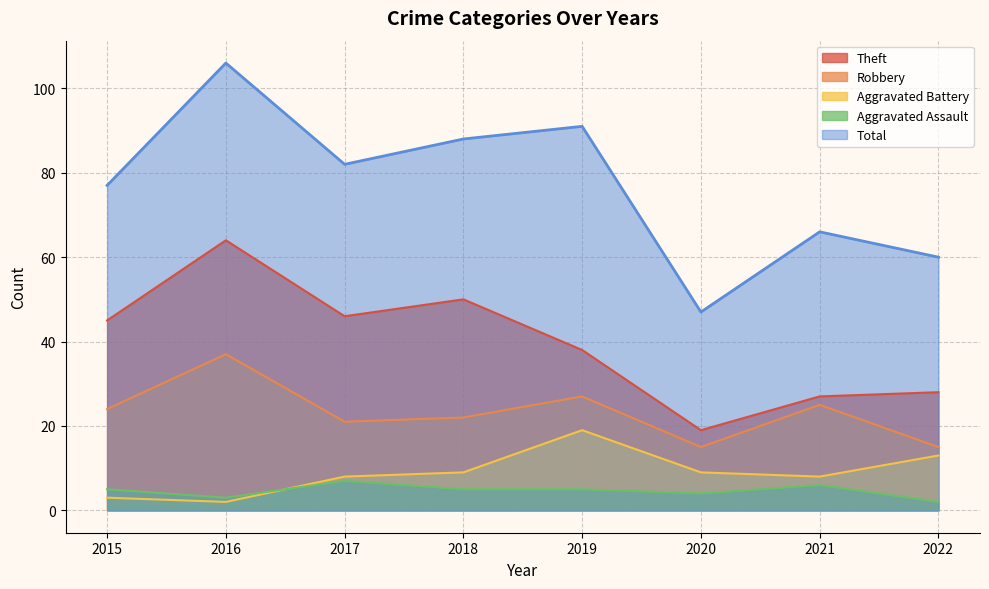

Which series has the widest spread of values?

Total